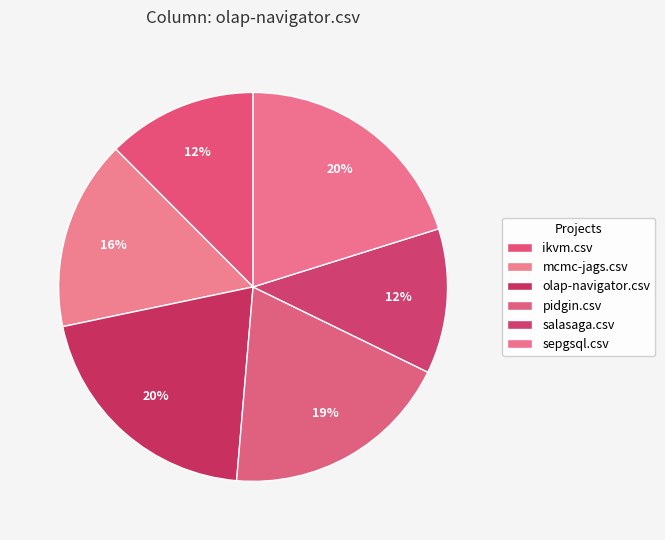

Combined, what portion of the pie is salasaga.csv and pidgin.csv?

31.2%